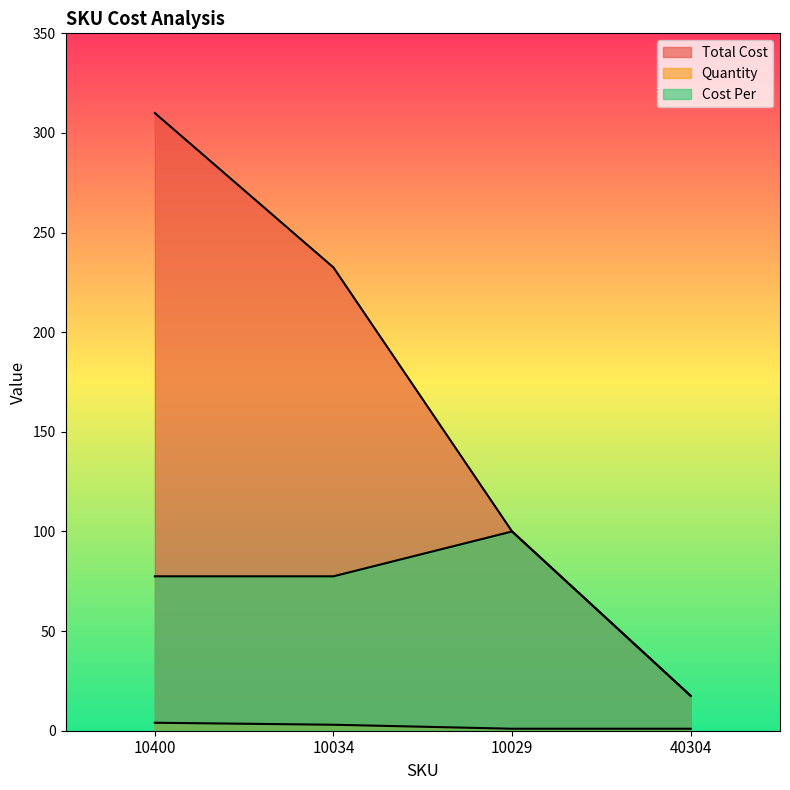

What is the total value across all series at 10400?

391.5